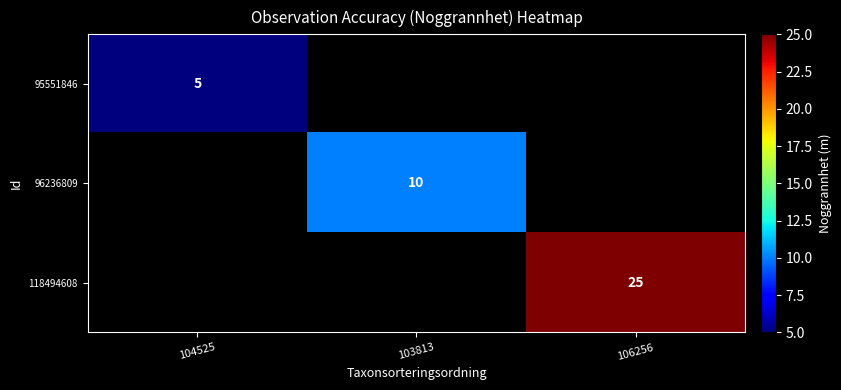

Is the value of 118494608 at 106256 greater than the value of 96236809 at 103813?

Yes